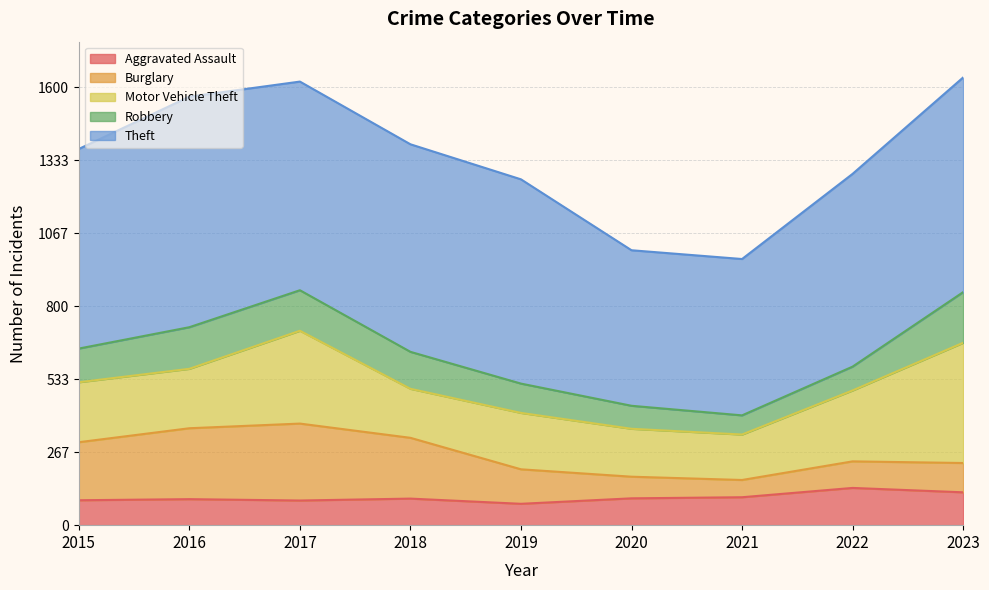

What is the value of the Aggravated Assault point at the 6th from the left?

98